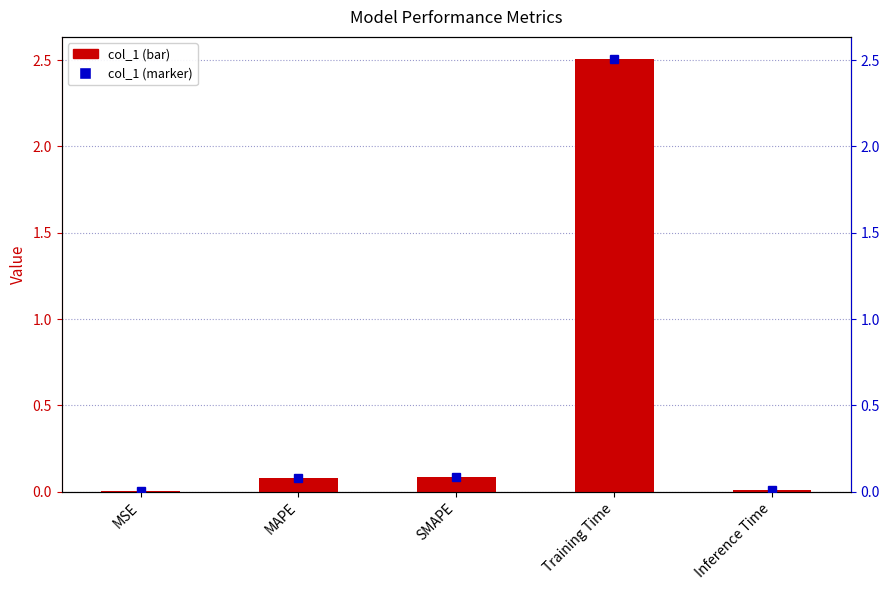

Reading left to right, list all the values displayed in this chart.

MSE=0.0	MAPE=0.1	SMAPE=0.1	Training Time=2.5	Inference Time=0.0